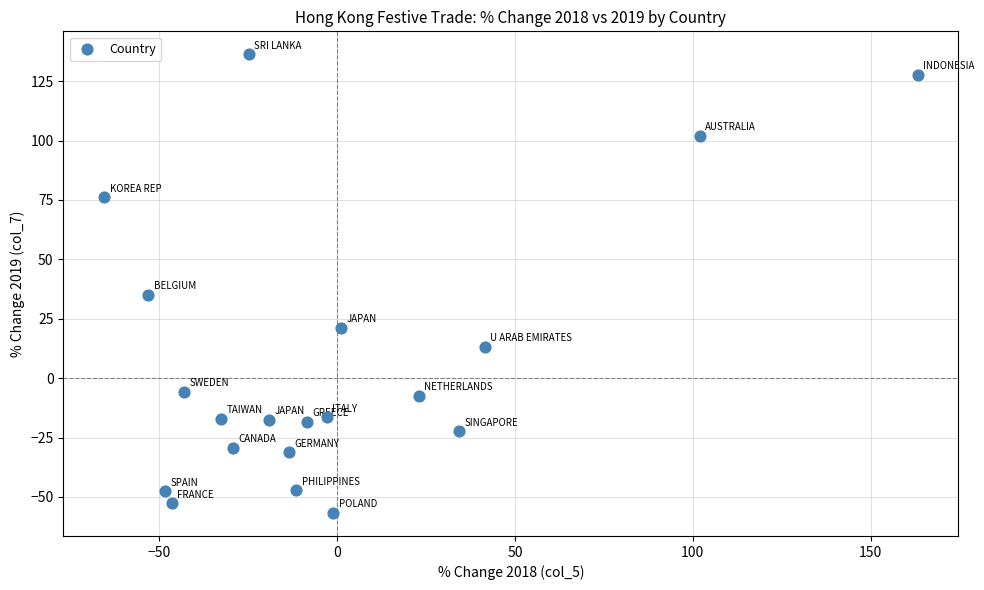

What Y value in the scatter plot is closest to 39?

35.1